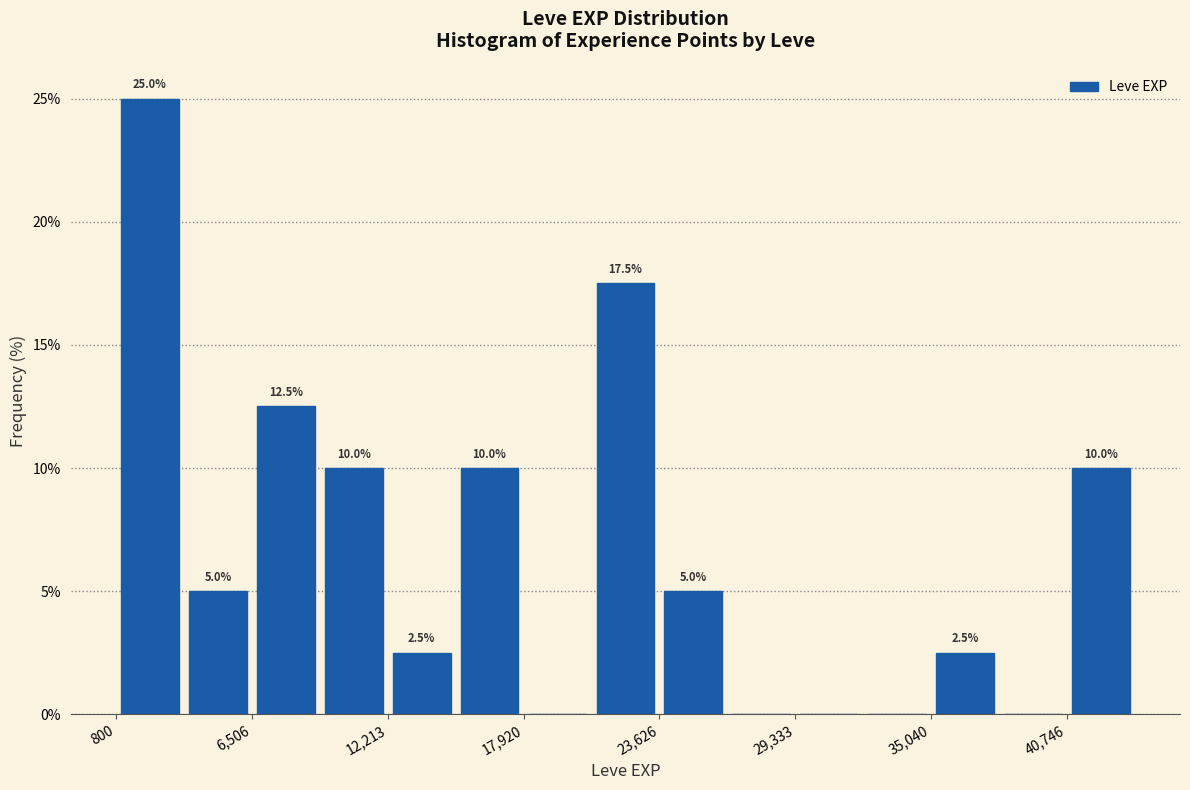

Around what value on the x-axis is the tallest bar? Give the approximate position of its centre, as read against the axis.

2000